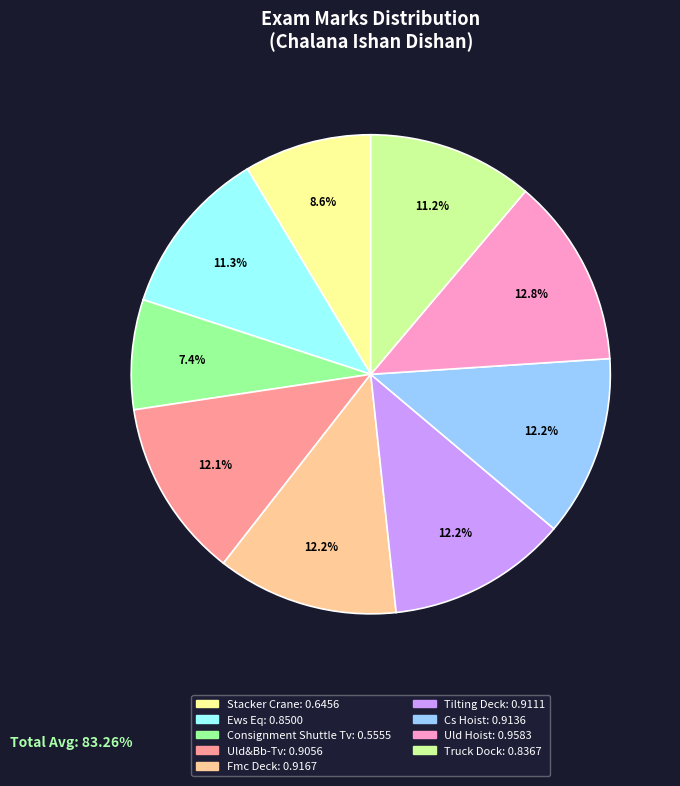

To the nearest percent, what is the difference between the Tilting Deck and Stacker Crane slice percentages?

4%